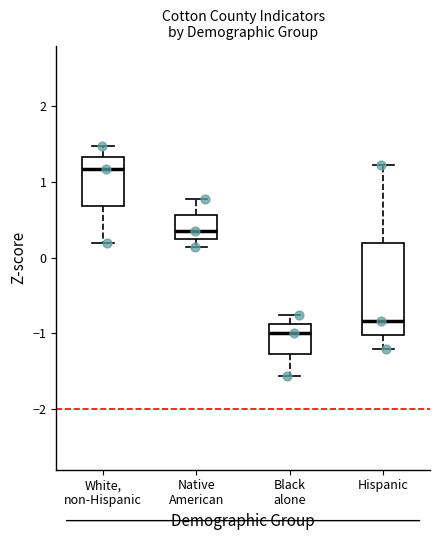

Which box has the highest median line?

White, non-Hispanic